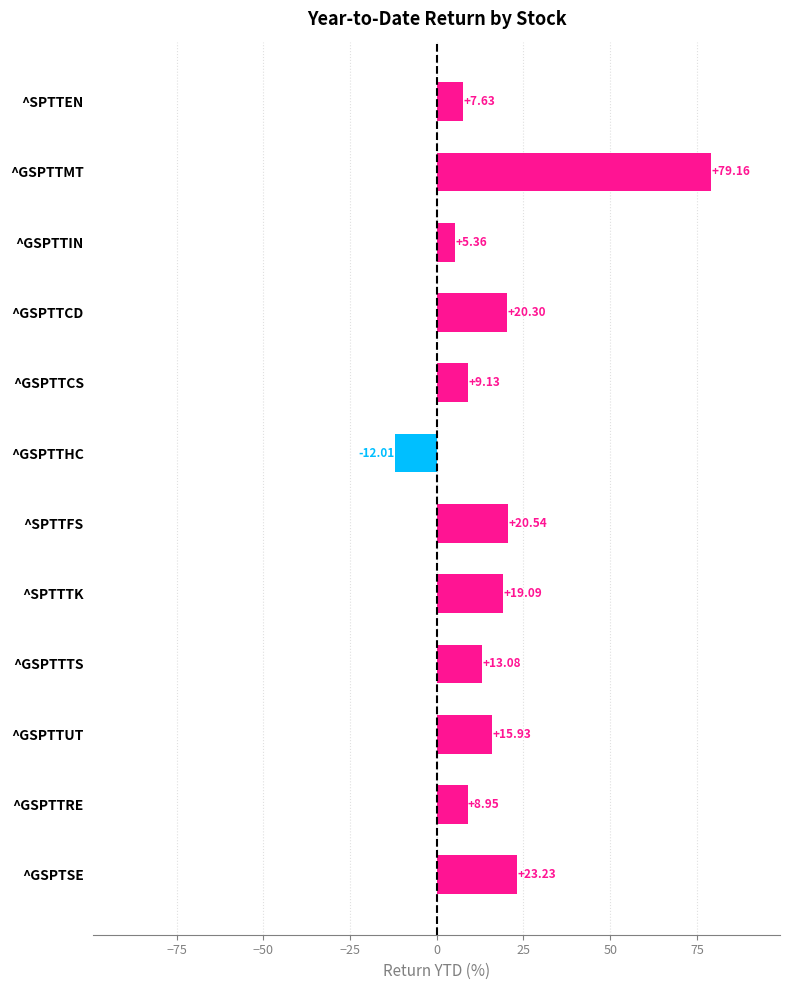

Rank the categories by value from highest to lowest.

^GSPTTMT, ^GSPTSE, ^SPTTFS, ^GSPTTCD, ^SPTTTK, ^GSPTTUT, ^GSPTTTS, ^GSPTTCS, ^GSPTTRE, ^SPTTEN, ^GSPTTIN, ^GSPTTHC